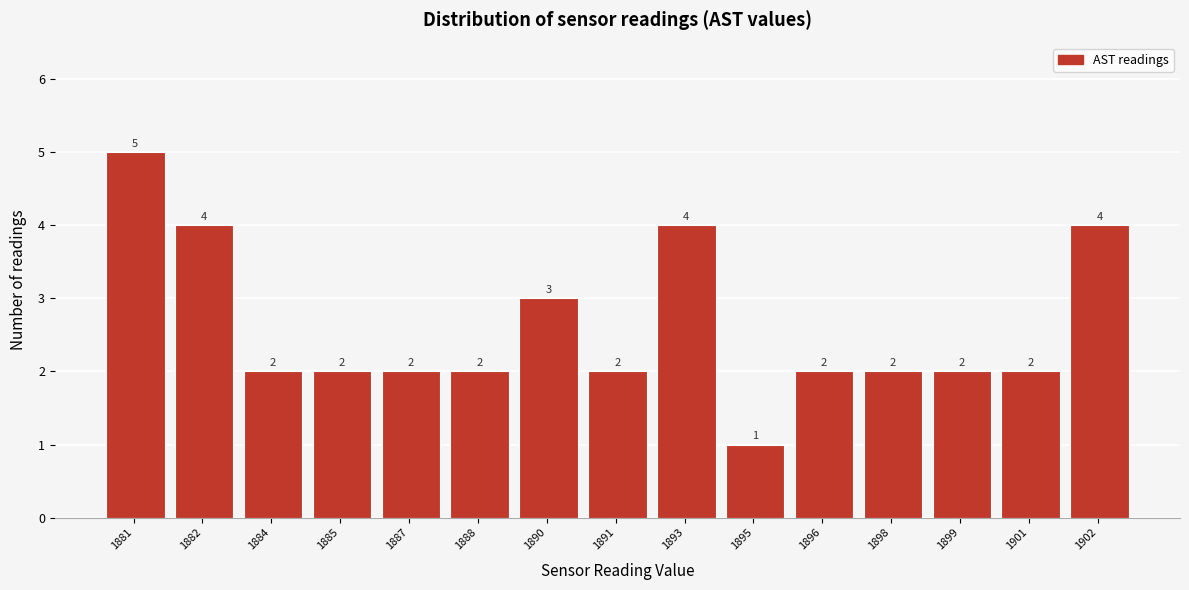

Reading left to right, extract all data points from this chart.

1881=5	1882=4	1884=2	1885=2	1887=2	1888=2	1890=3	1891=2	1893=4	1895=1	1896=2	1898=2	1899=2	1901=2	1902=4